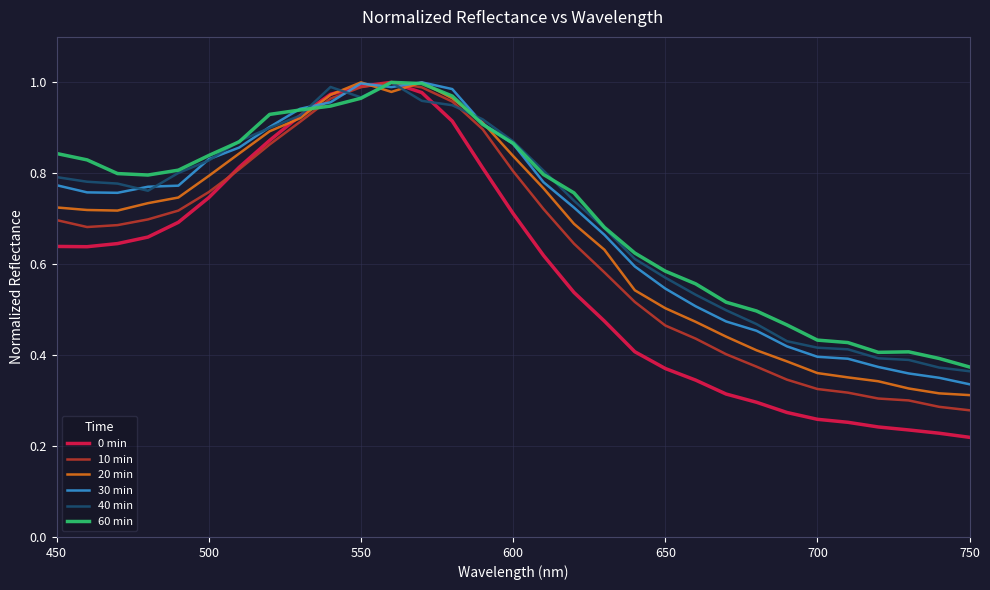

Which series has the largest range (max minus min)?

0 min